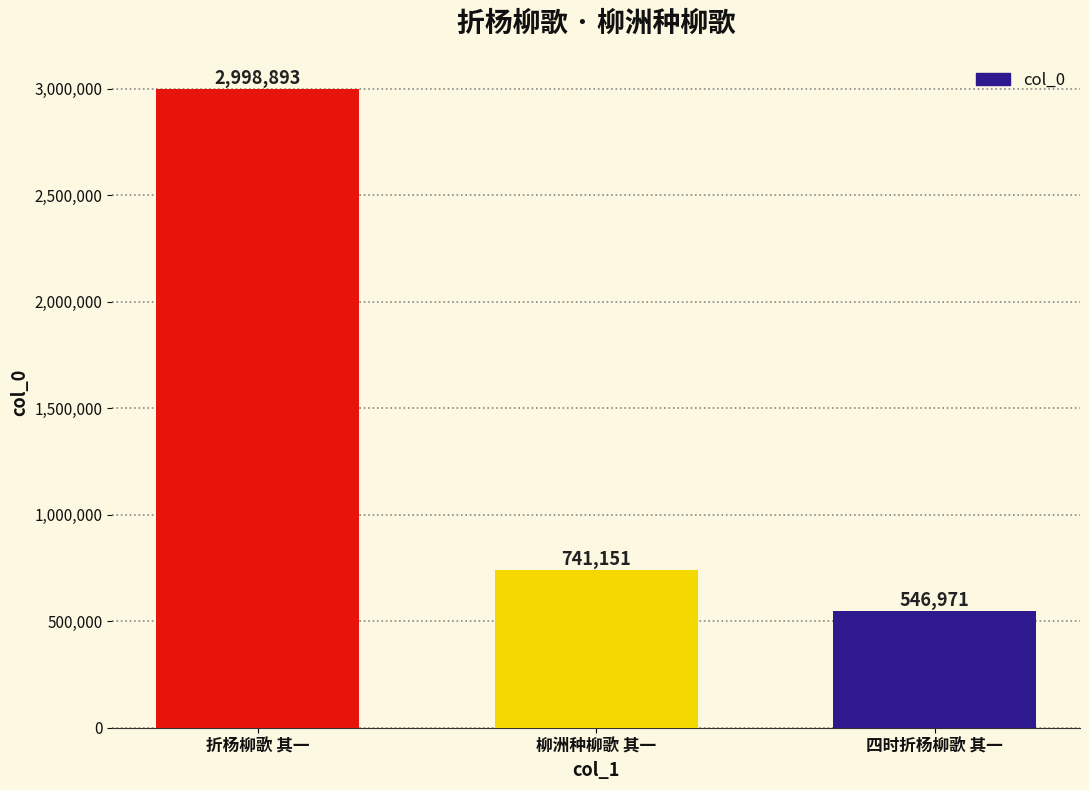

How many bars are there in total?

3